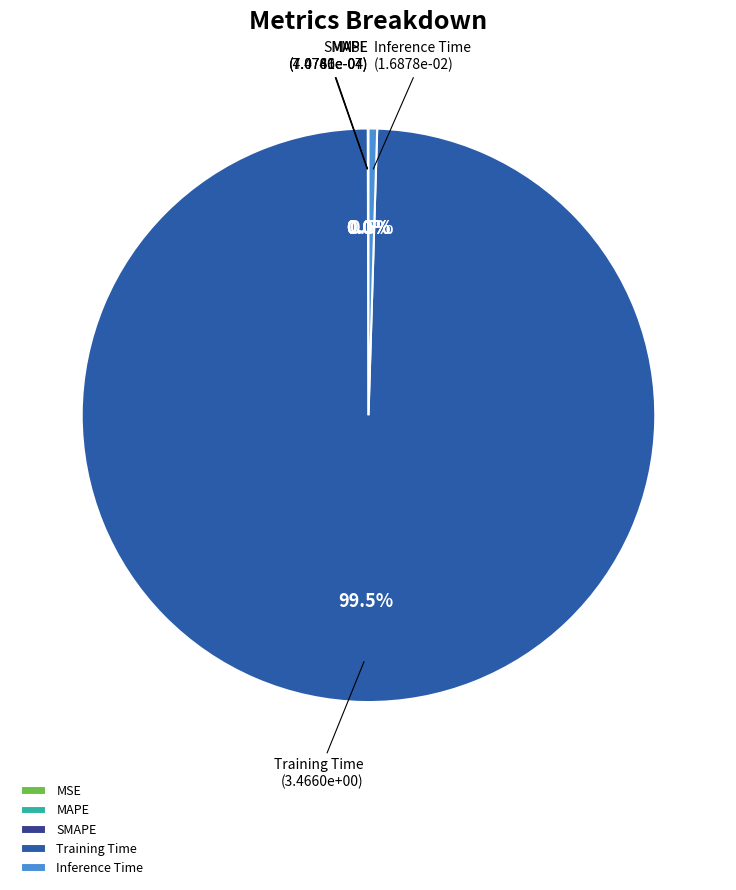

What is the majority slice?

Training Time